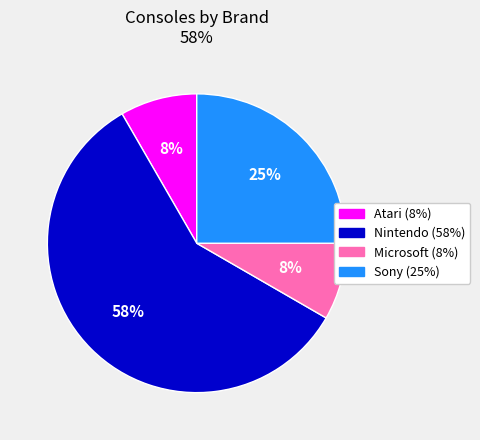

Which category has the biggest portion of the pie?

Nintendo